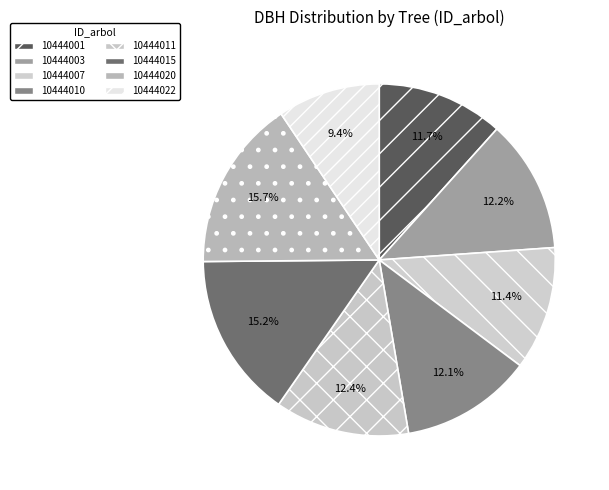

Combined, do 10444022 and 10444001 account for over 50%?

No